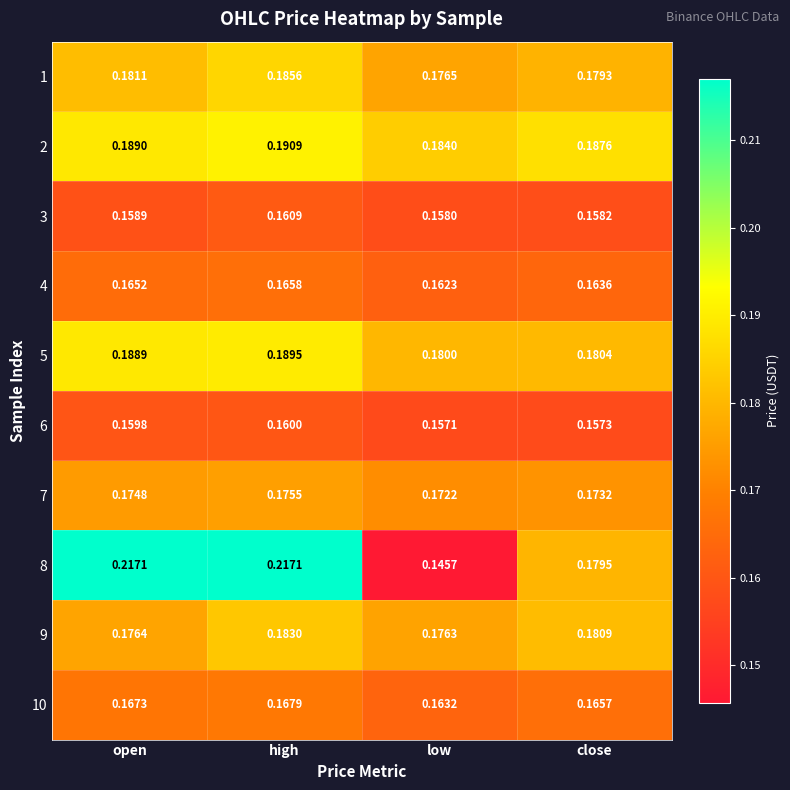

Rank the categories by 4 value from highest to lowest.

high, open, close, low